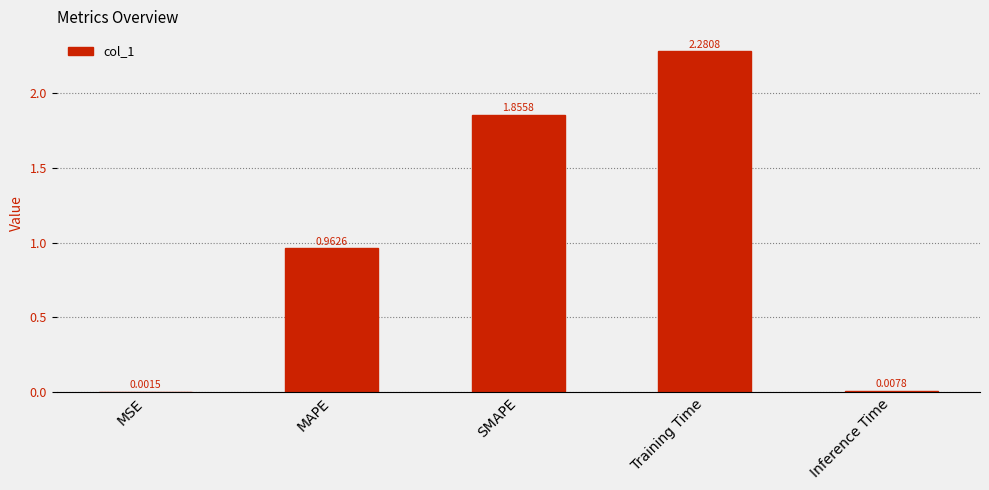

Where is the data nearest to the value 1?

MAPE